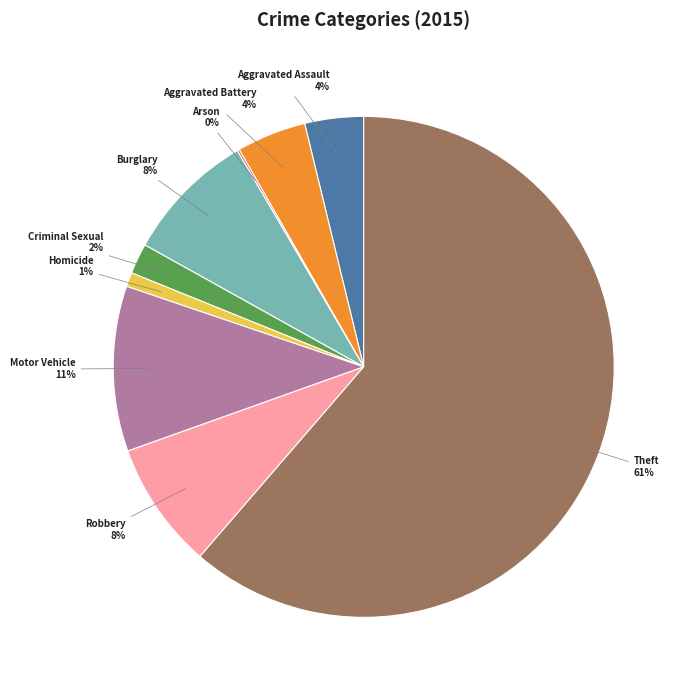

To the nearest percent, what is the average slice percentage?

11%